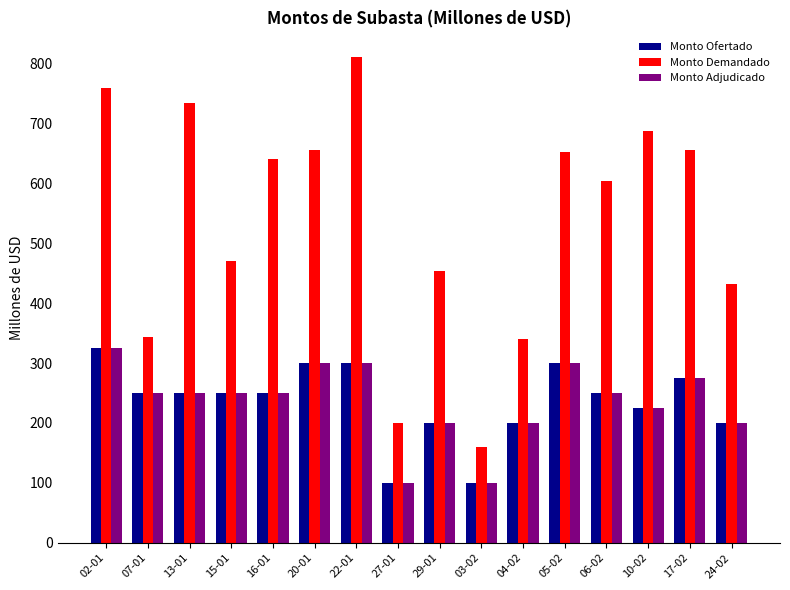

Is it true that Monto Demandado equals 160 at 03-02?

True